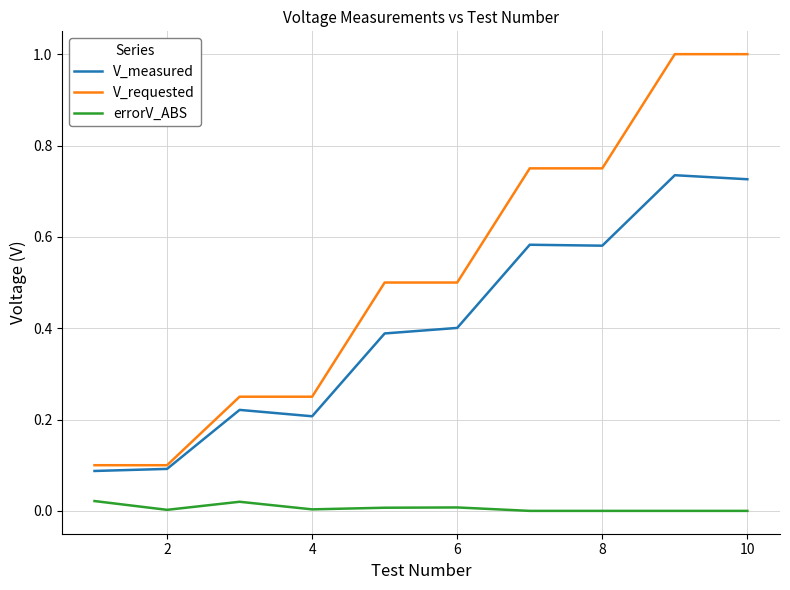

What is the maximum value shown in the chart?

1.0